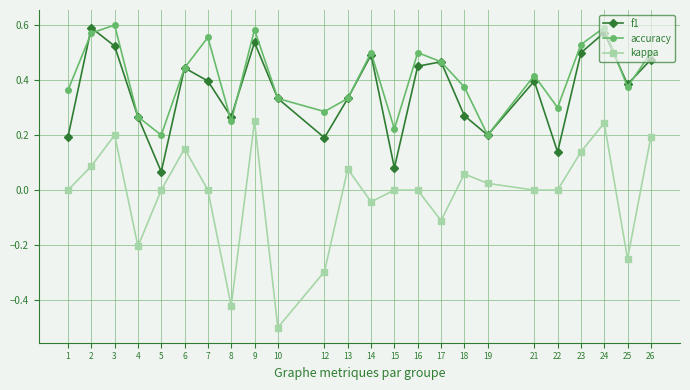

Which series has the largest total across all categories?

accuracy